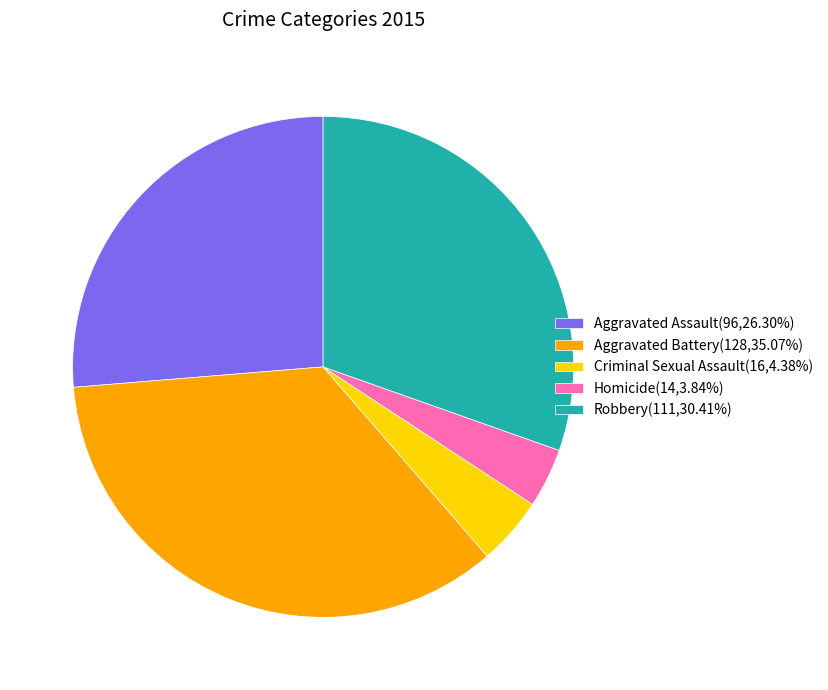

The Robbery slice represents 36% of the pie. True or false?

False